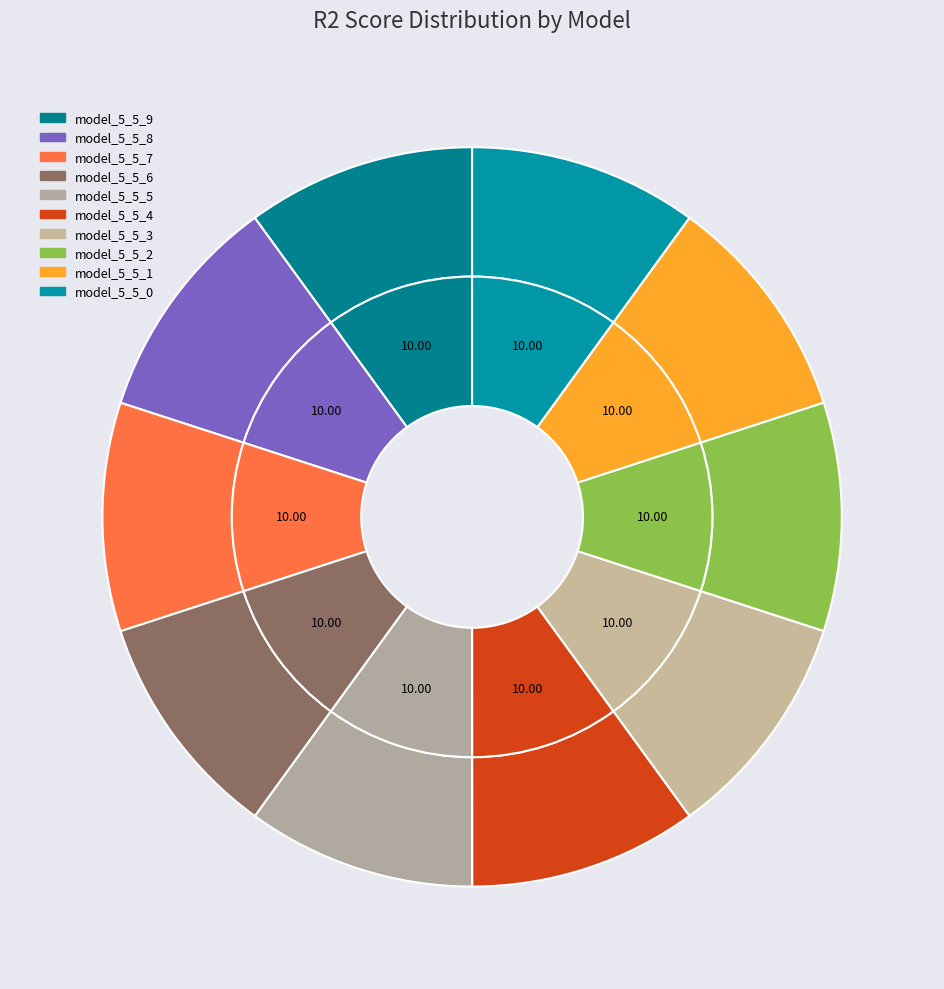

To the nearest percent, what is the combined percentage of model_5_5_0 and model_5_5_6?

20%